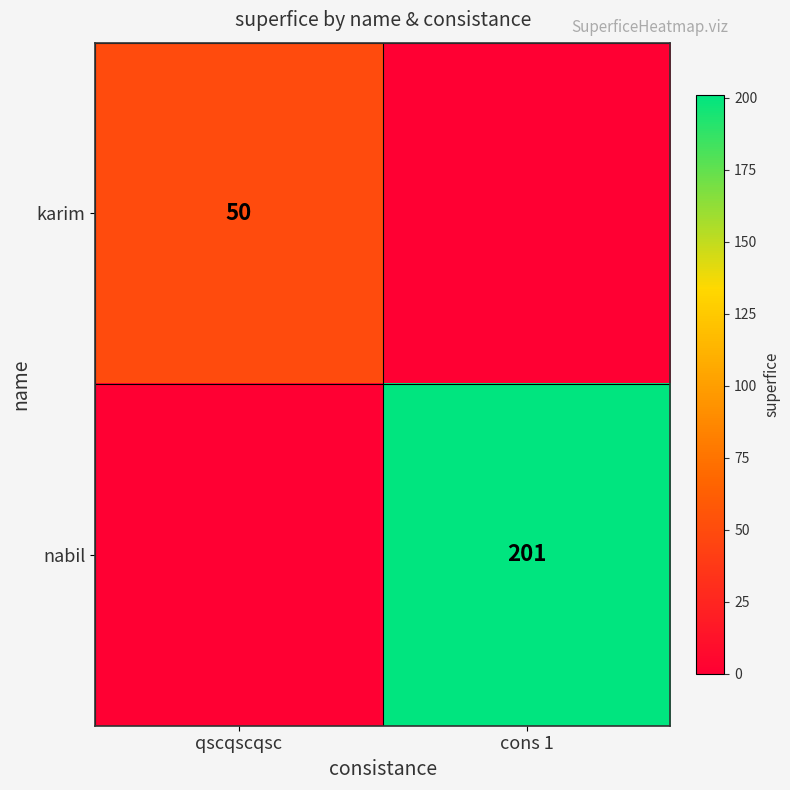

The nabil series shows 336 at cons 1. True or false?

False